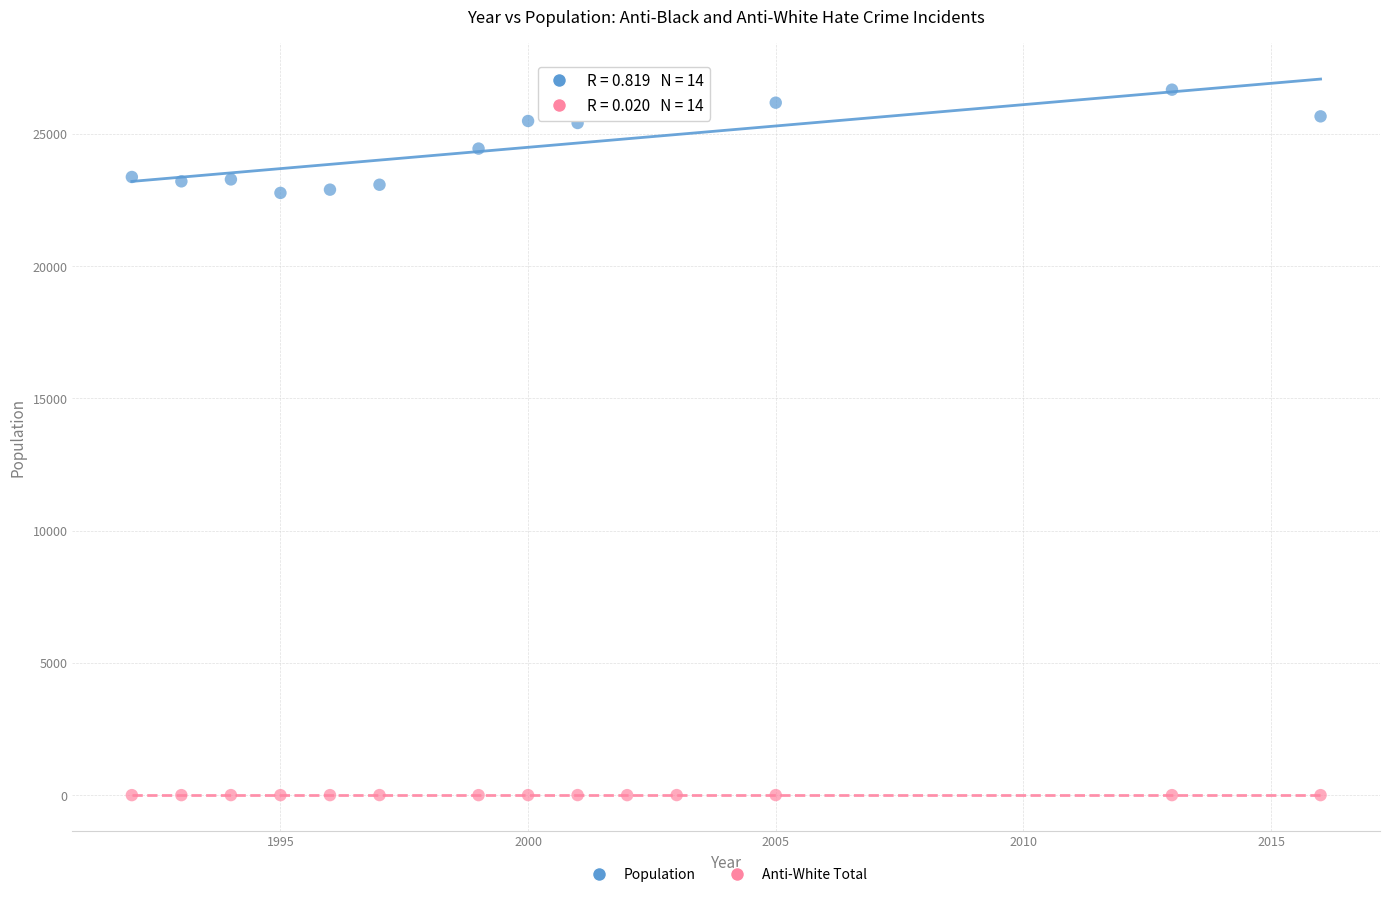

Across all data points, what is the range of Y values (max minus min)?

26669